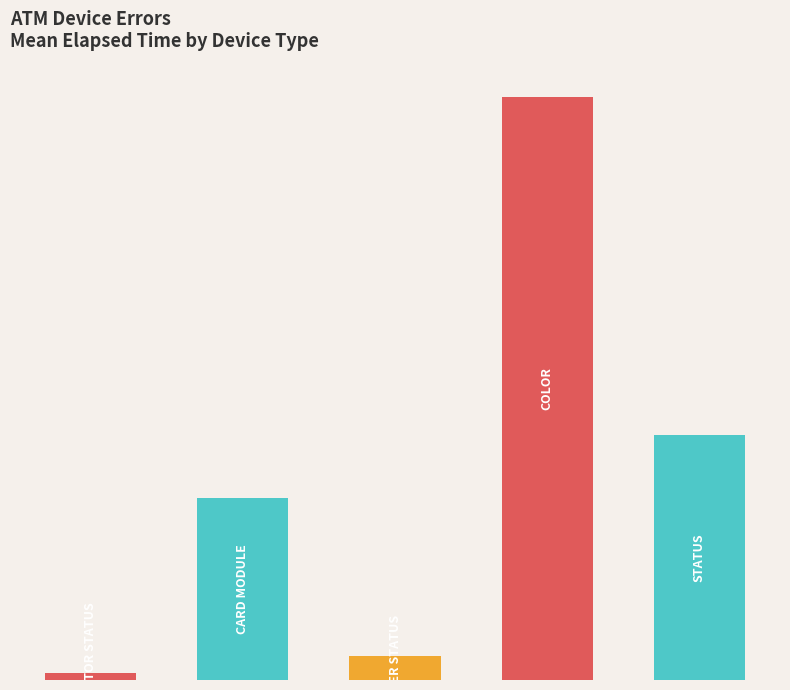

Are the bars horizontal?

No